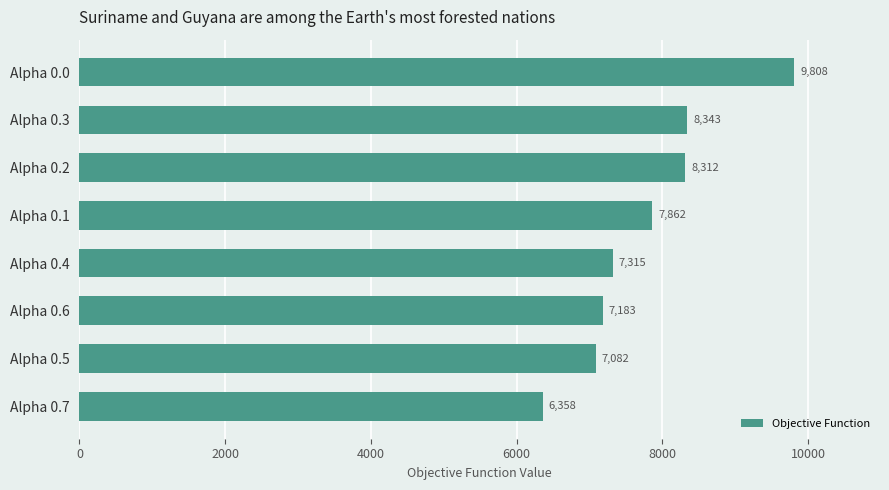

What is the sum of all values?

62263